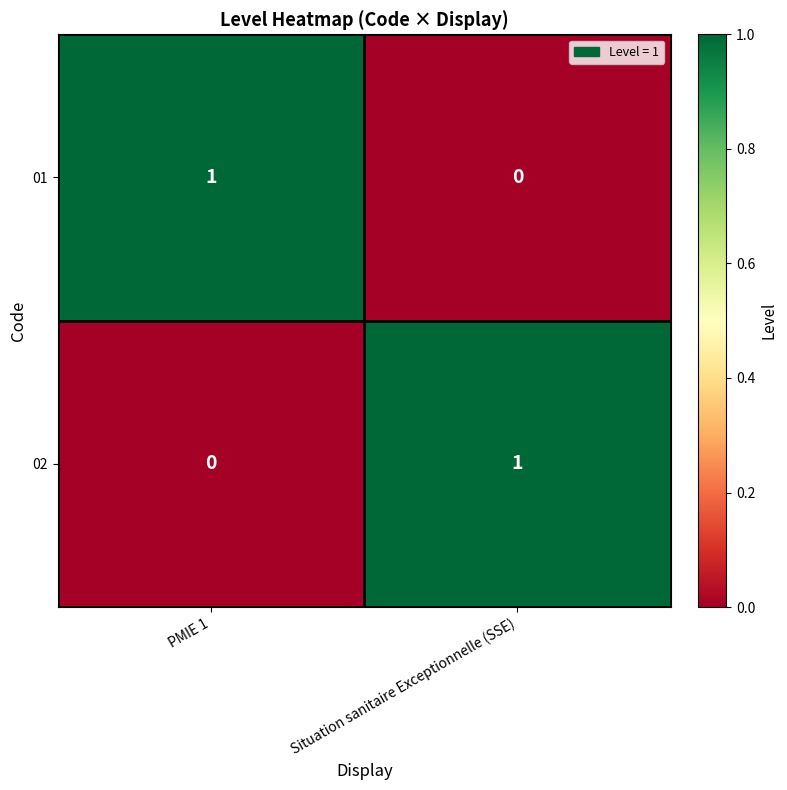

Which category has the highest value in the 01 series?

PMIE 1